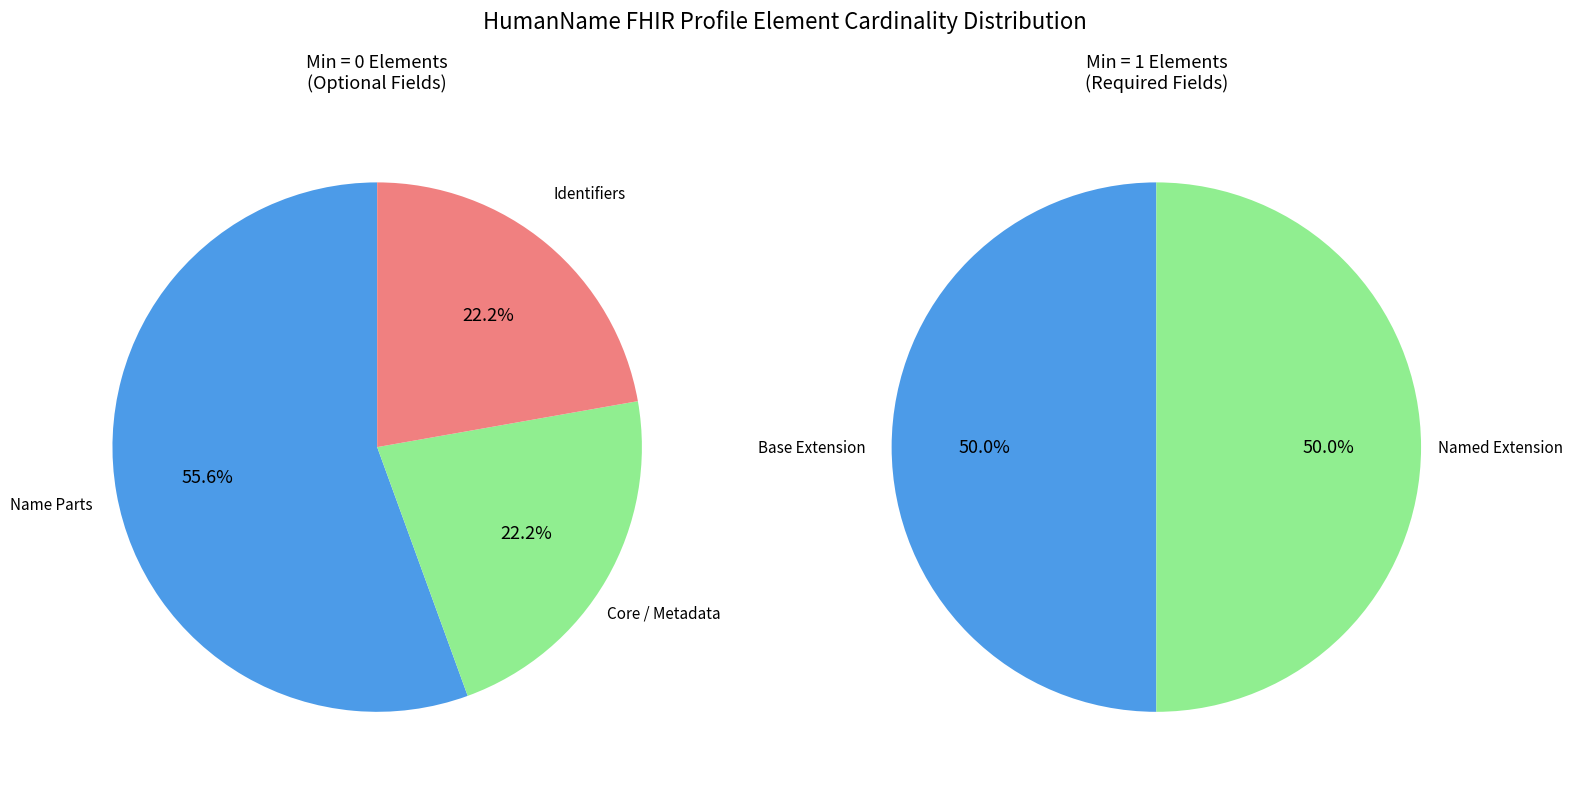

The HumanName.id slice represents 1% of the pie. True or false?

False